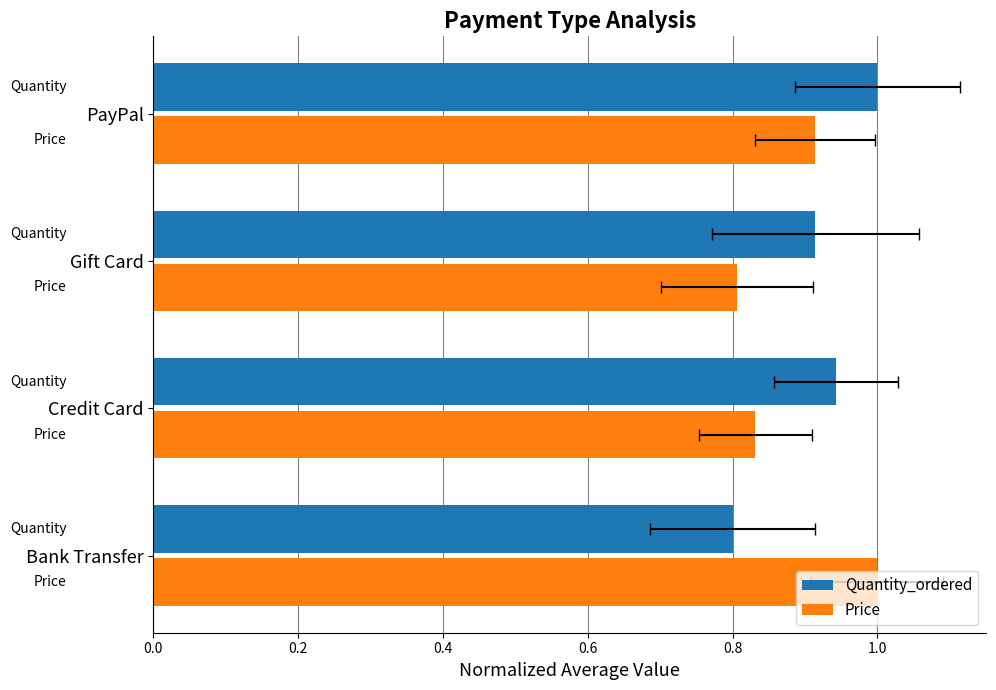

List the series in order of their peak value, highest first.

Quantity_ordered, Price